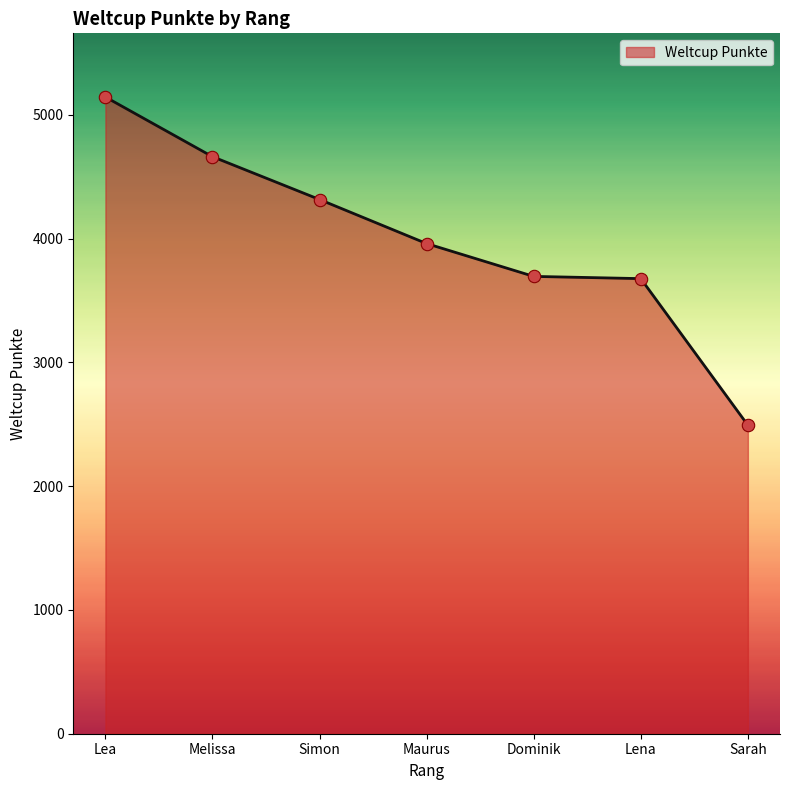

Approximately how many times larger is the value at Dominik compared to Maurus?

0.9